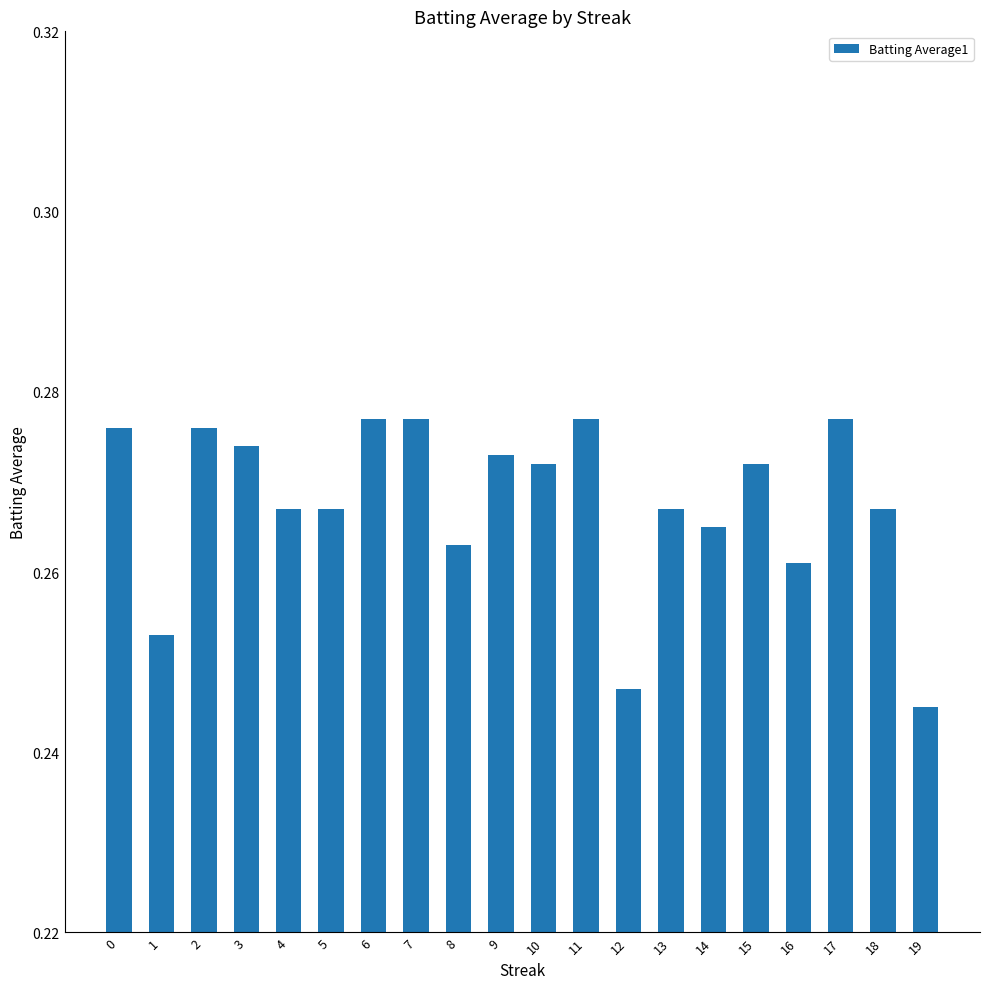

Which category has the lowest value across all series?

19